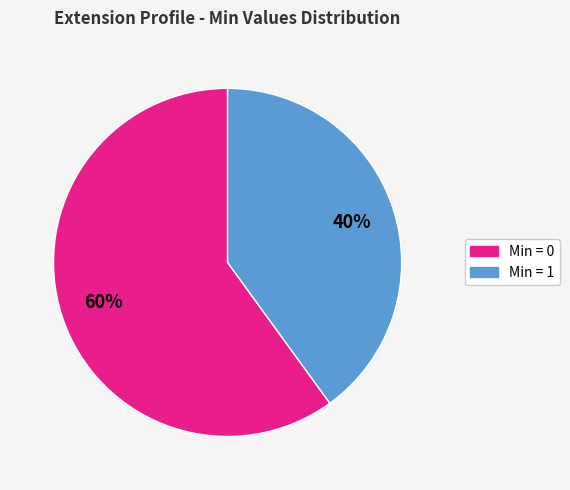

How many segments does this pie chart have?

2